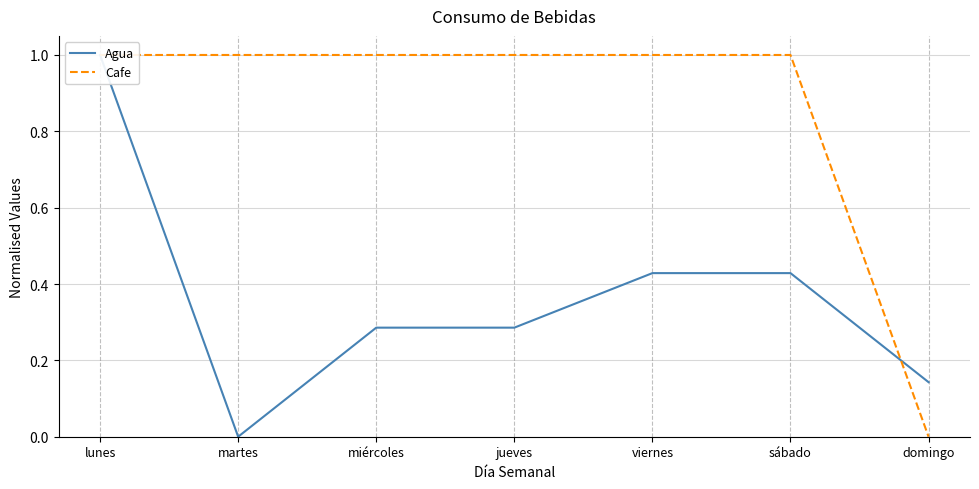

True or false: Cafe has a value of 1.4 at viernes.

False